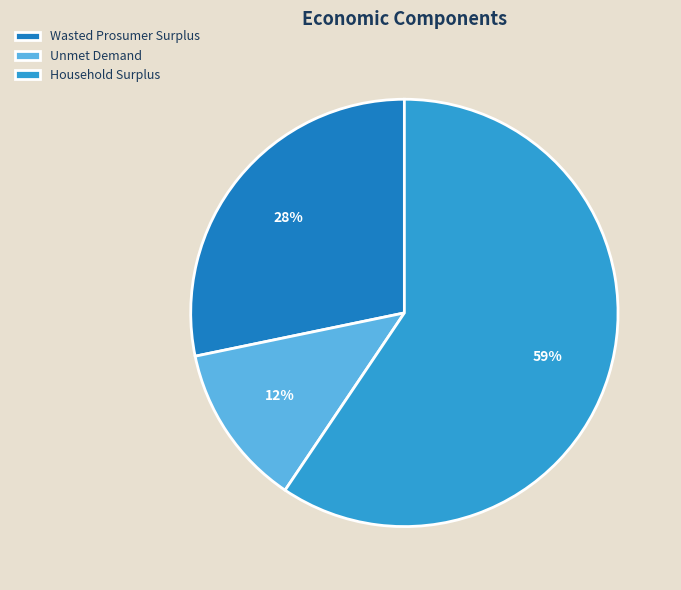

Is Wasted Prosumer Surplus the majority of the pie?

No